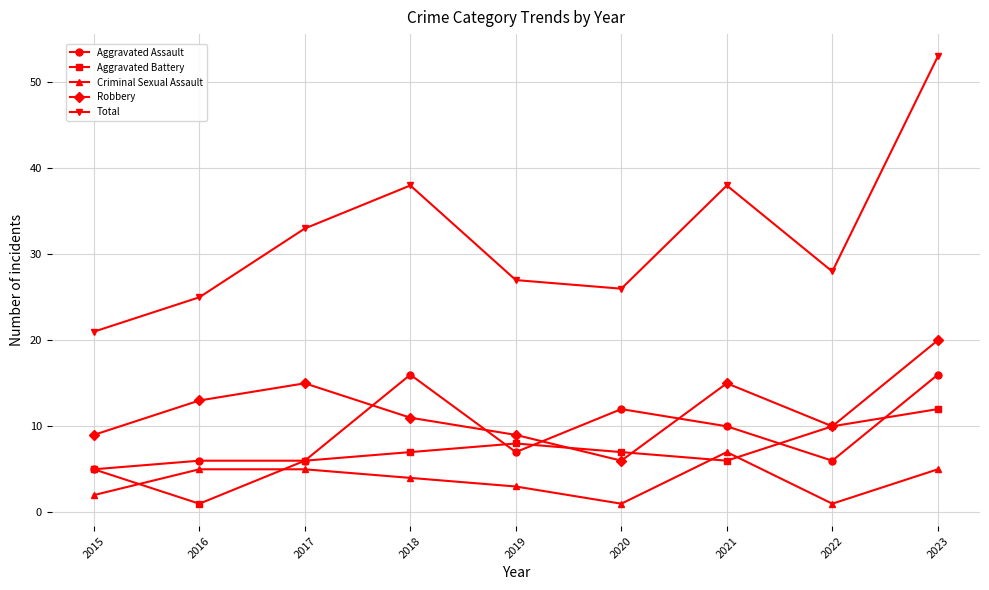

List the series in order of their peak value, lowest first.

Criminal Sexual Assault, Aggravated Battery, Aggravated Assault, Robbery, Total